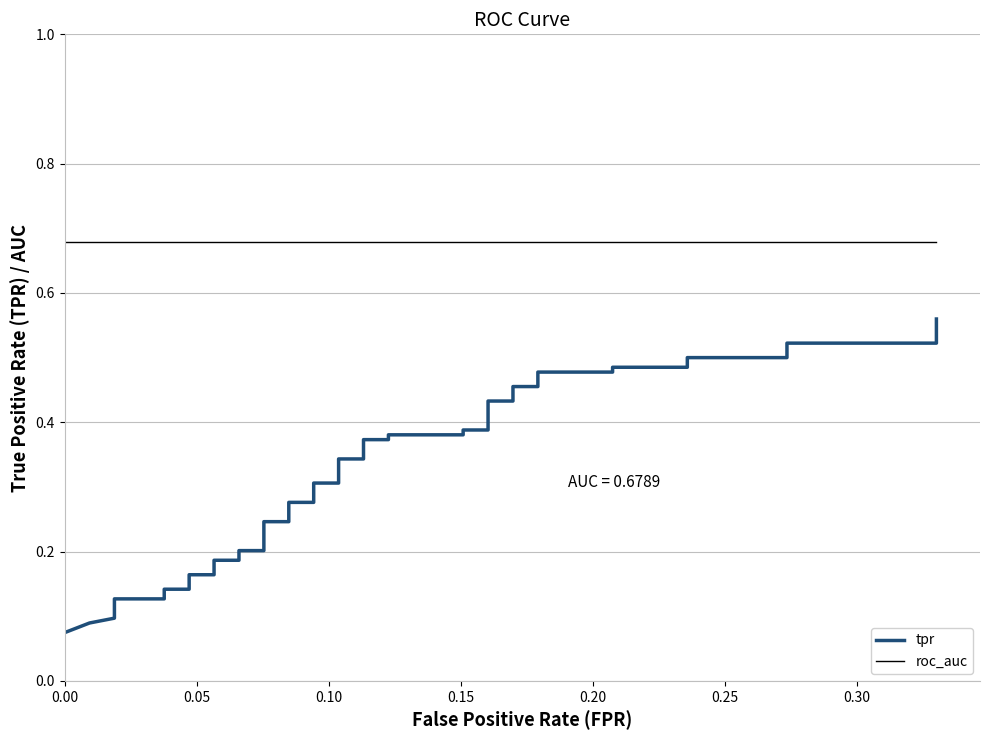

True or false: roc_auc and tpr intersect in this chart.

False